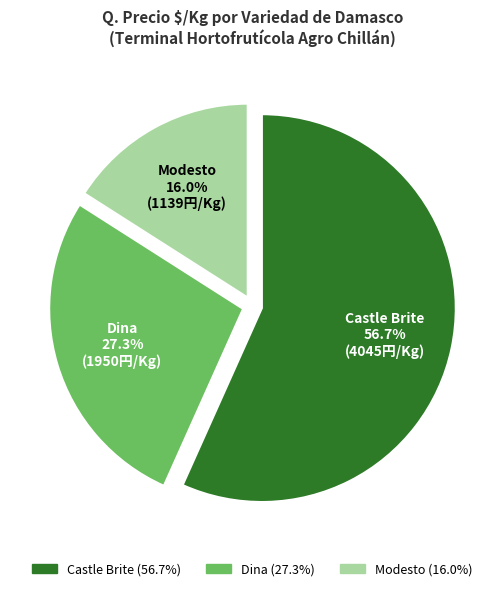

To the nearest percent, what is the average slice percentage?

33%